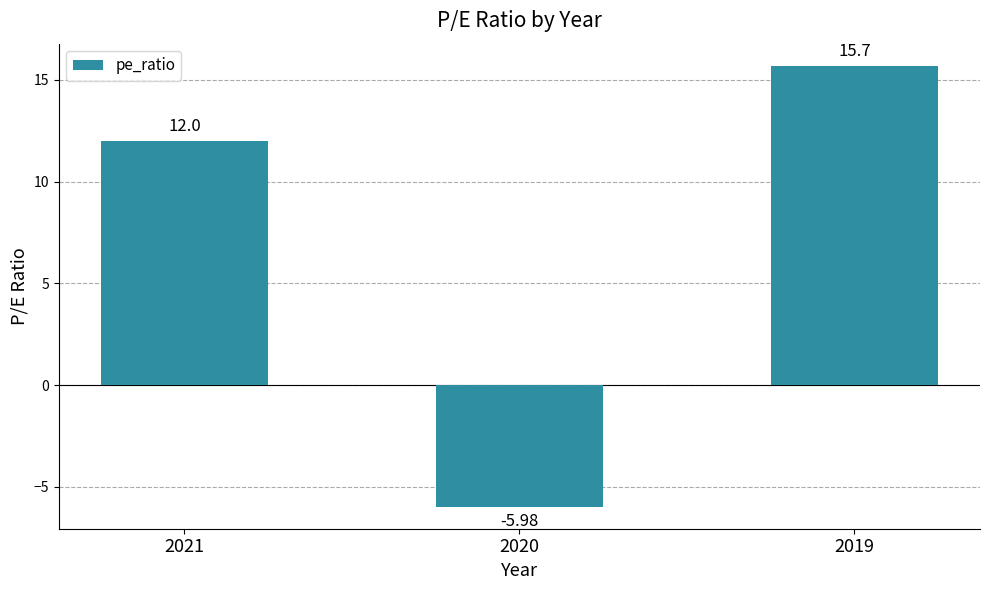

What is the average value?

7.2